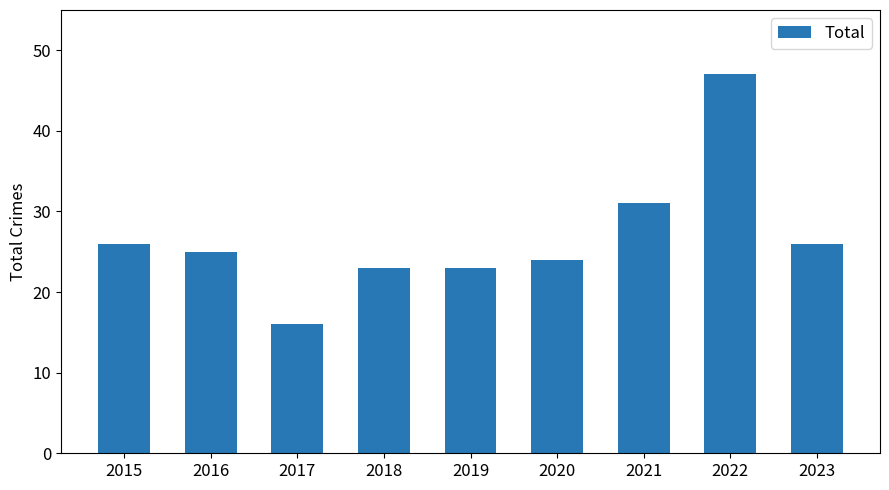

What is the approximate value at 2021, to the nearest 5?

30